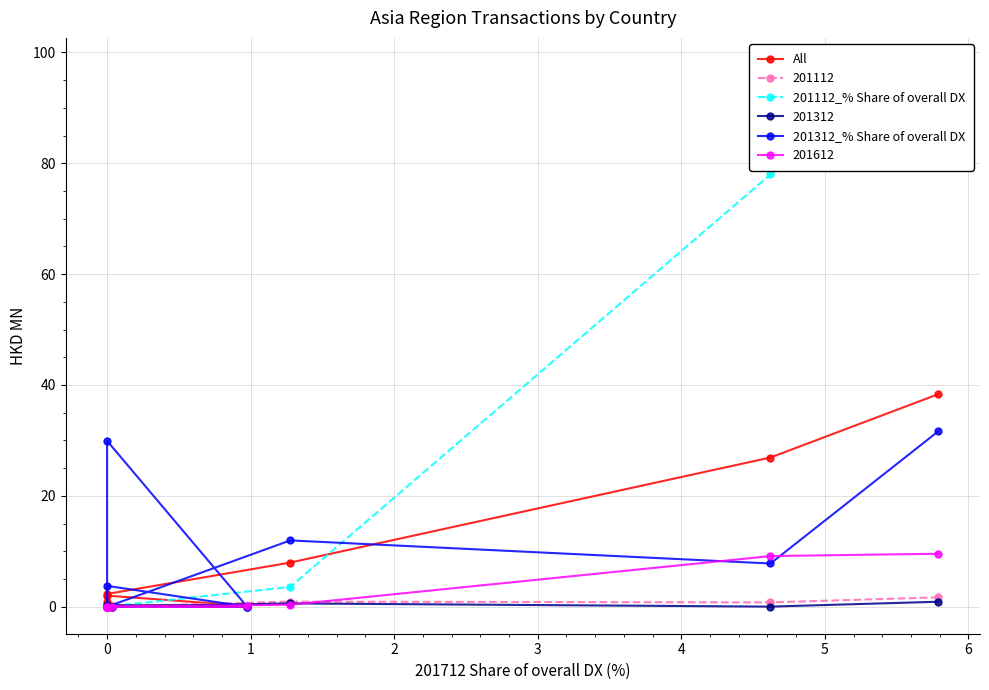

How many interior local peaks does the 201312_% Share of overall DX series have?

3